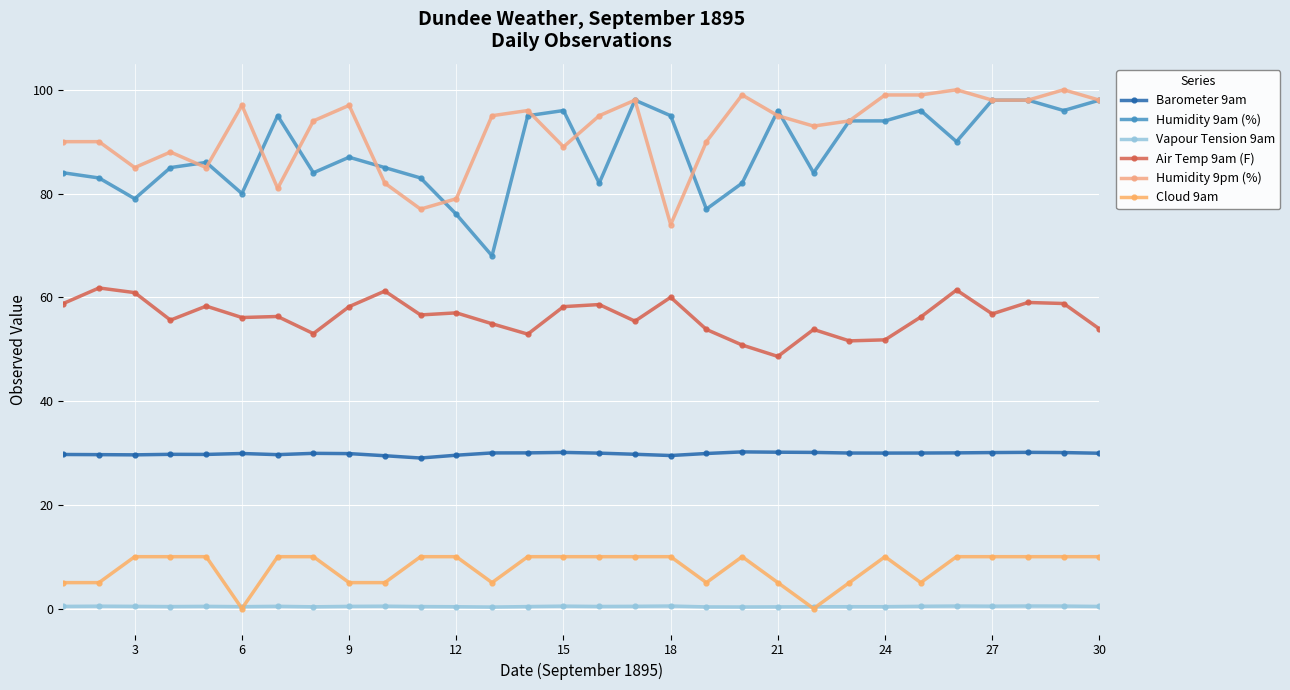

What are all the series names shown in the legend?

Barometer 9am, Humidity 9am (%), Vapour Tension 9am, Air Temp 9am (F), Humidity 9pm (%), Cloud 9am